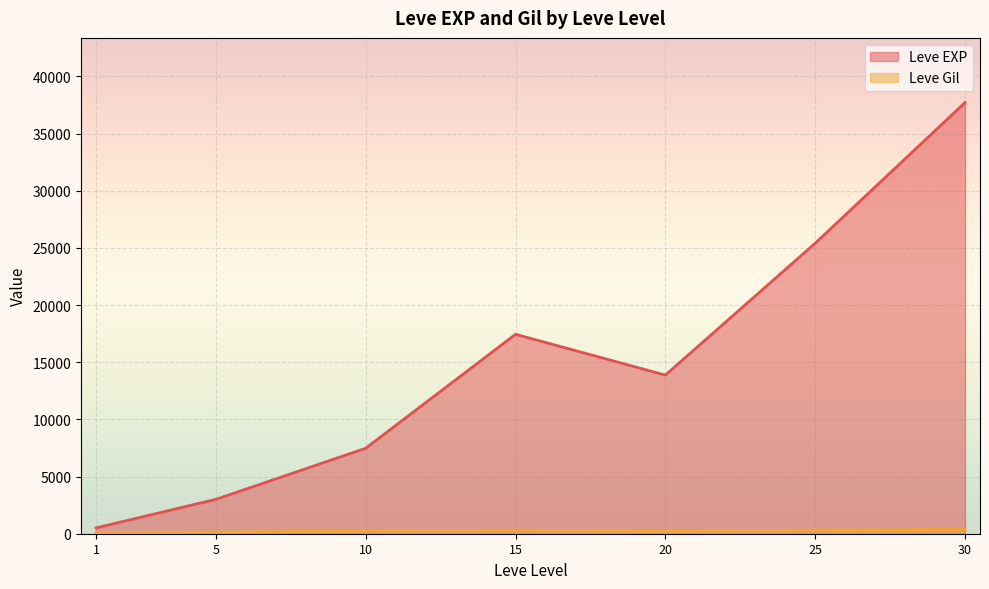

At which category is the sum across all series the highest?

30